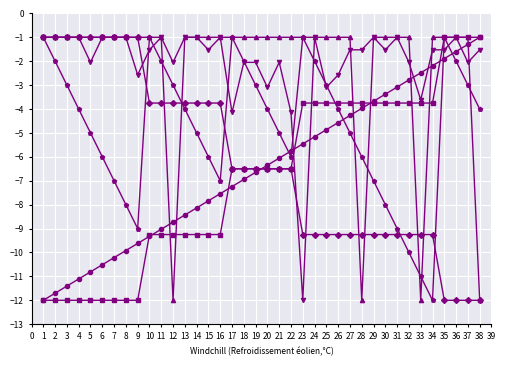

What is the smallest value displayed?

-12.0